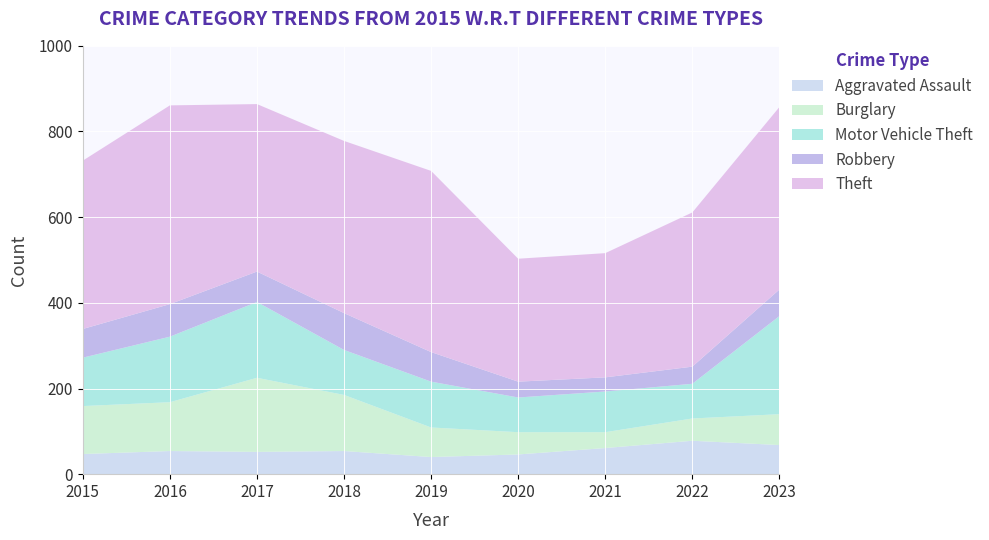

Reading left to right, extract all data points from this chart.

Aggravated Assault: 47	54	52	54	40	46	61	78	68
Burglary: 112	114	173	131	69	52	37	52	72
Motor Vehicle Theft: 113	153	177	105	107	81	95	81	229
Robbery: 67	76	71	86	69	37	33	40	62
Theft: 393	464	391	402	423	287	290	360	426